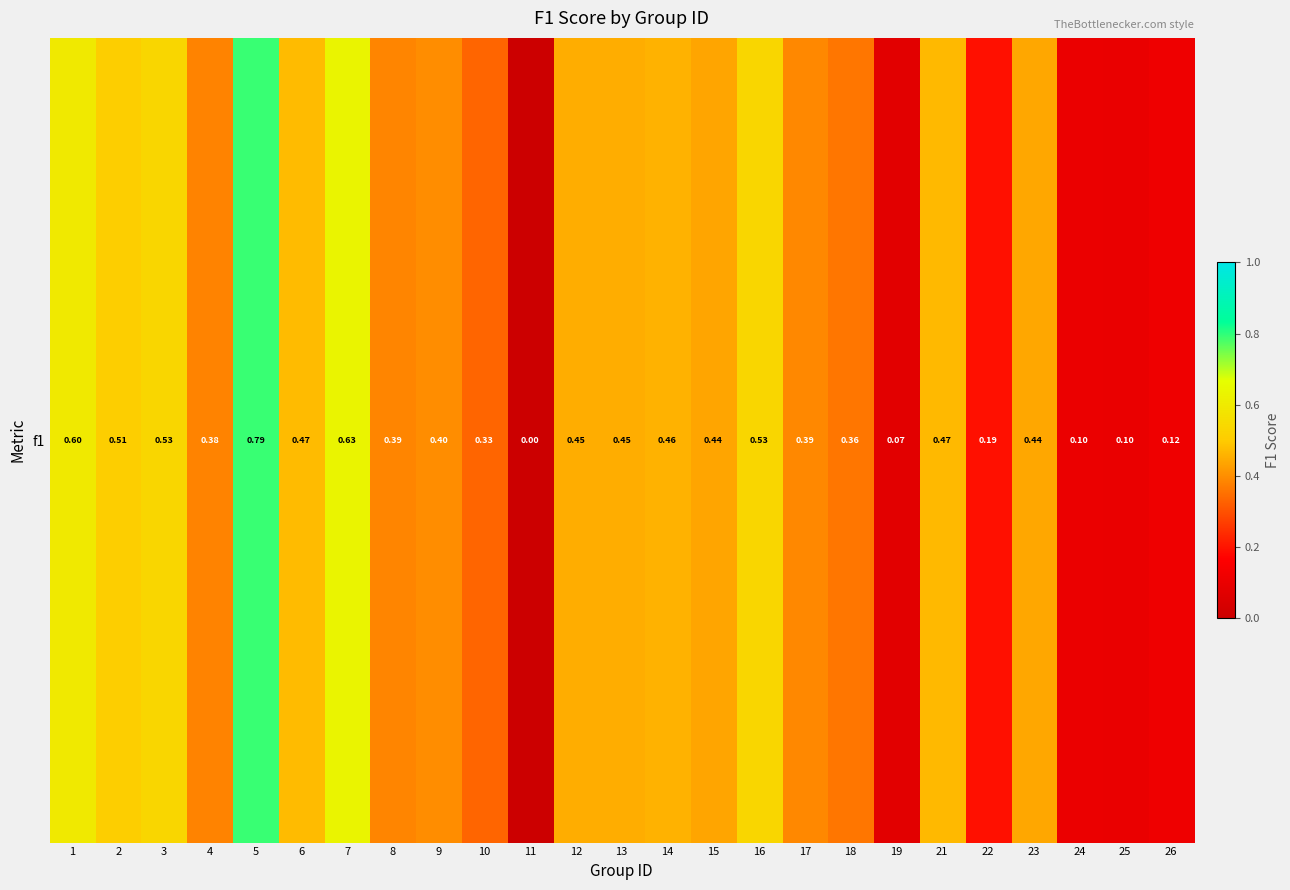

True or false: the data shows 0.1 at 25.

True